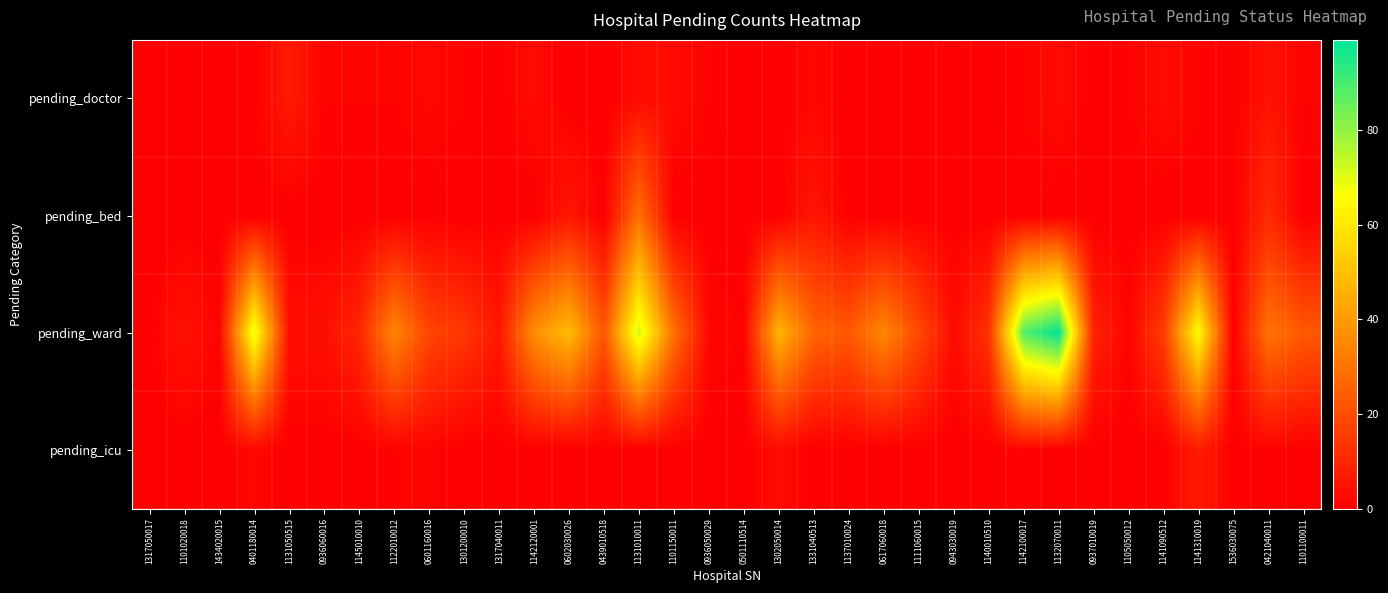

Reading right to left, what are all the values shown in this chart?

pending_doctor: 1101100011=1	0421040011=5	1536030075=0	1141310019=1	1141090512=3	1105050012=1	0937010019=0	1132070011=3	1142100017=1	1140010510=0	0943030019=1	1111060015=0	0617060018=0	1137010024=0	1331040513=2	1302050014=0	0501110514=0	0936050029=1	1101150011=3	1131010011=3	0439010518=0	0602030026=0	1142120001=3	1317040011=0	1301200010=1	0601160016=2	1122010012=1	1145010010=1	0936060016=1	1131050515=7	0401180014=0	1434020015=0	1101020018=0	1317050017=0
pending_bed: 1101100011=0	0421040011=11	1536030075=0	1141310019=0	1141090512=0	1105050012=0	0937010019=0	1132070011=0	1142100017=0	1140010510=0	0943030019=0	1111060015=0	0617060018=0	1137010024=0	1331040513=6	1302050014=0	0501110514=0	0936050029=0	1101150011=0	1131010011=29	0439010518=0	0602030026=6	1142120001=0	1317040011=0	1301200010=0	0601160016=0	1122010012=0	1145010010=0	0936060016=0	1131050515=0	0401180014=0	1434020015=0	1101020018=0	1317050017=0
pending_ward: 1101100011=23	0421040011=30	1536030075=0	1141310019=66	1141090512=16	1105050012=1	0937010019=9	1132070011=99	1142100017=88	1140010510=13	0943030019=3	1111060015=19	0617060018=35	1137010024=23	1331040513=26	1302050014=47	0501110514=1	0936050029=2	1101150011=29	1131010011=72	0439010518=22	0602030026=49	1142120001=37	1317040011=6	1301200010=14	0601160016=18	1122010012=35	1145010010=10	0936060016=4	1131050515=4	0401180014=70	1434020015=1	1101020018=5	1317050017=0
pending_icu: 1101100011=0	0421040011=1	1536030075=0	1141310019=7	1141090512=0	1105050012=0	0937010019=0	1132070011=0	1142100017=1	1140010510=0	0943030019=0	1111060015=0	0617060018=0	1137010024=0	1331040513=0	1302050014=3	0501110514=0	0936050029=0	1101150011=0	1131010011=0	0439010518=0	0602030026=0	1142120001=0	1317040011=0	1301200010=0	0601160016=1	1122010012=1	1145010010=0	0936060016=0	1131050515=0	0401180014=2	1434020015=0	1101020018=0	1317050017=0